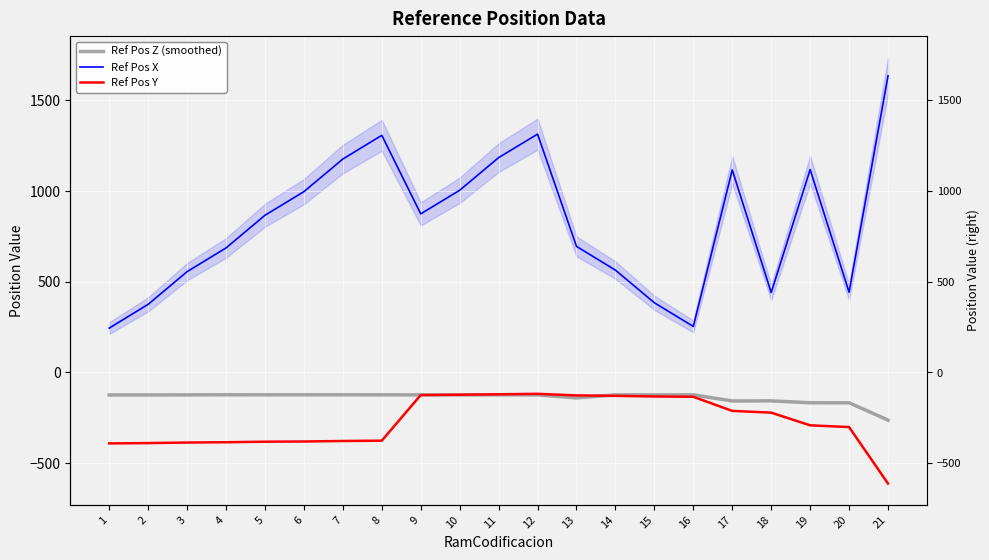

Where is the first local minimum for Ref Pos Z (smoothed)?

5